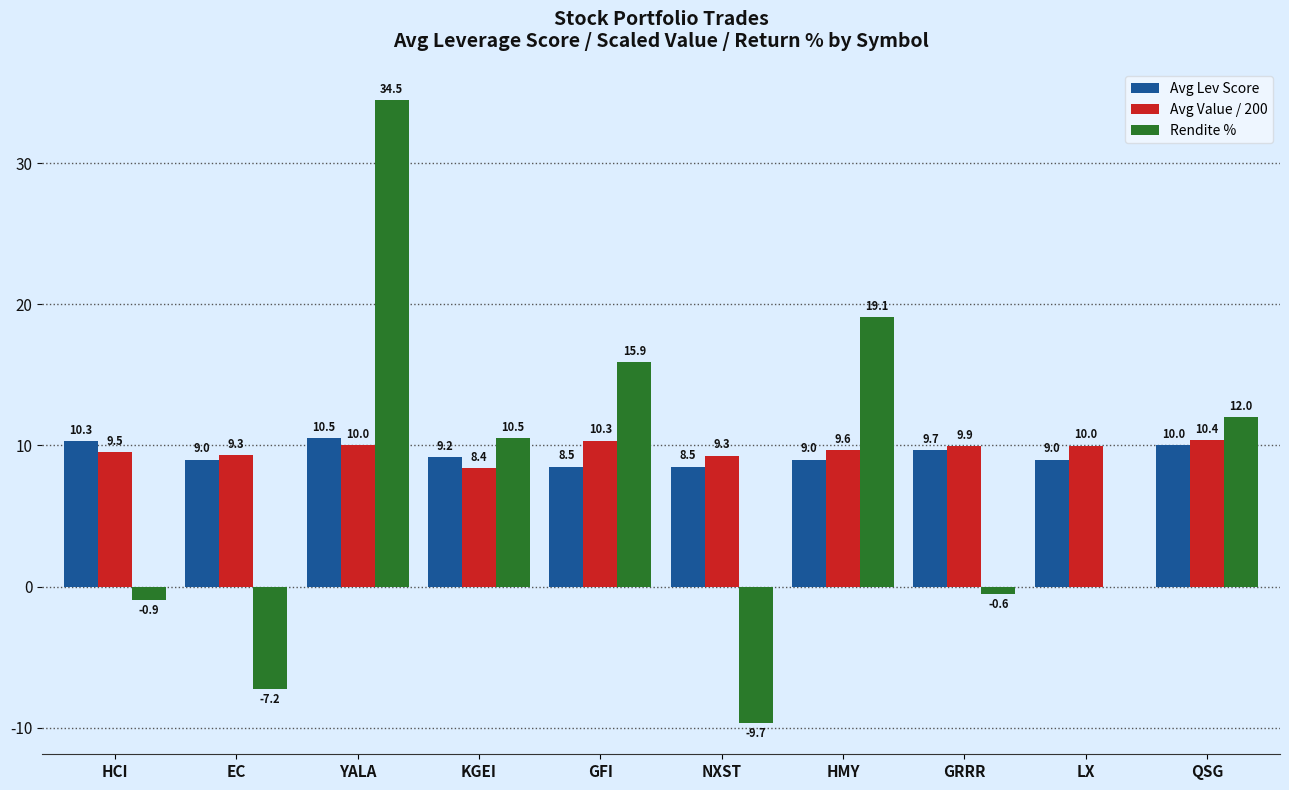

Where does the Avg Lev Score series first go above 9?

HCI